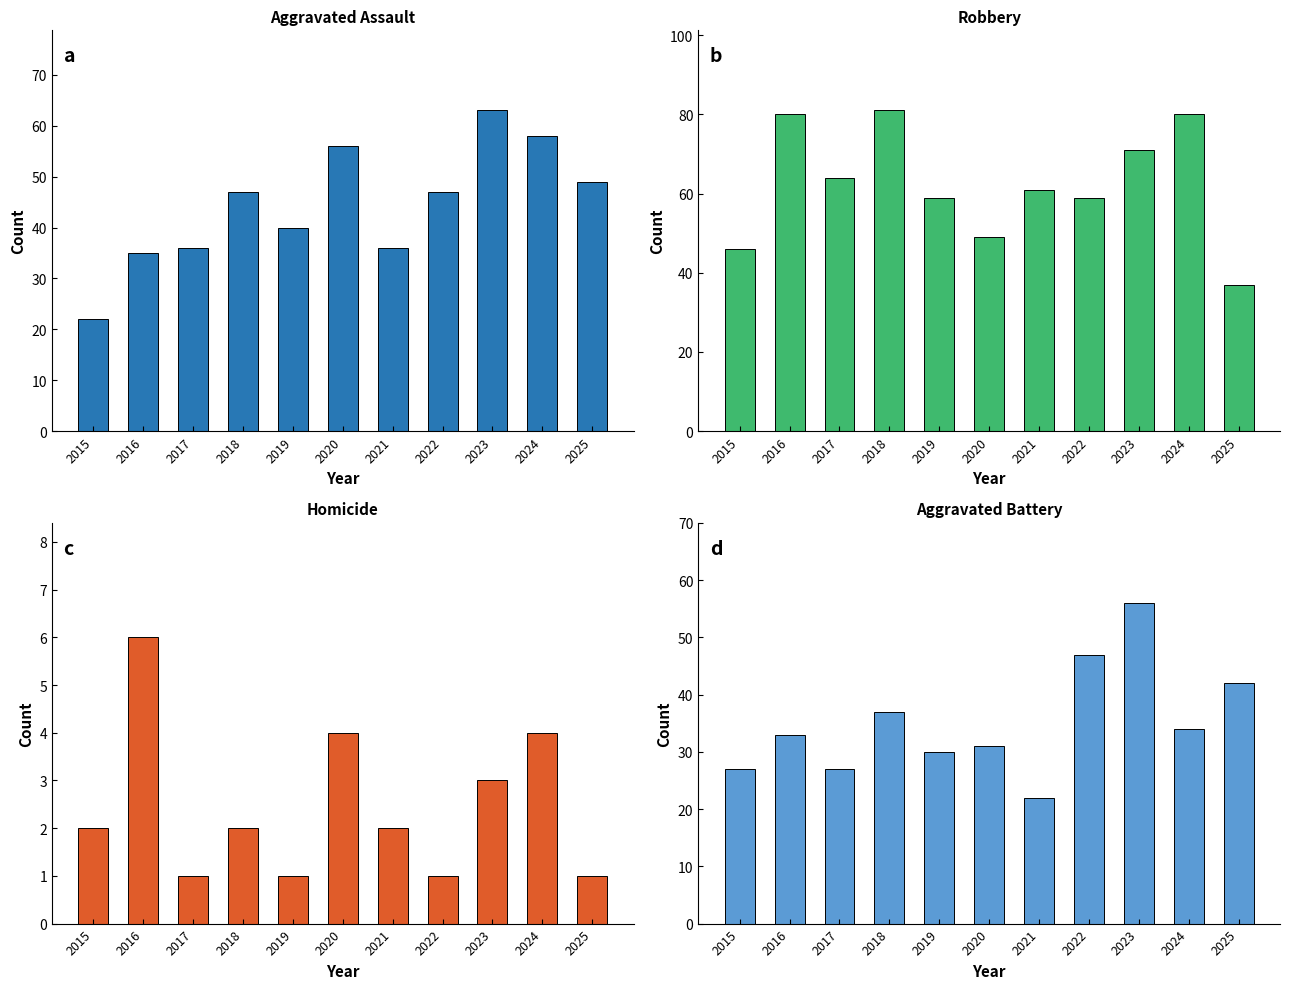

How many values in the Homicide series exceed 2?

4